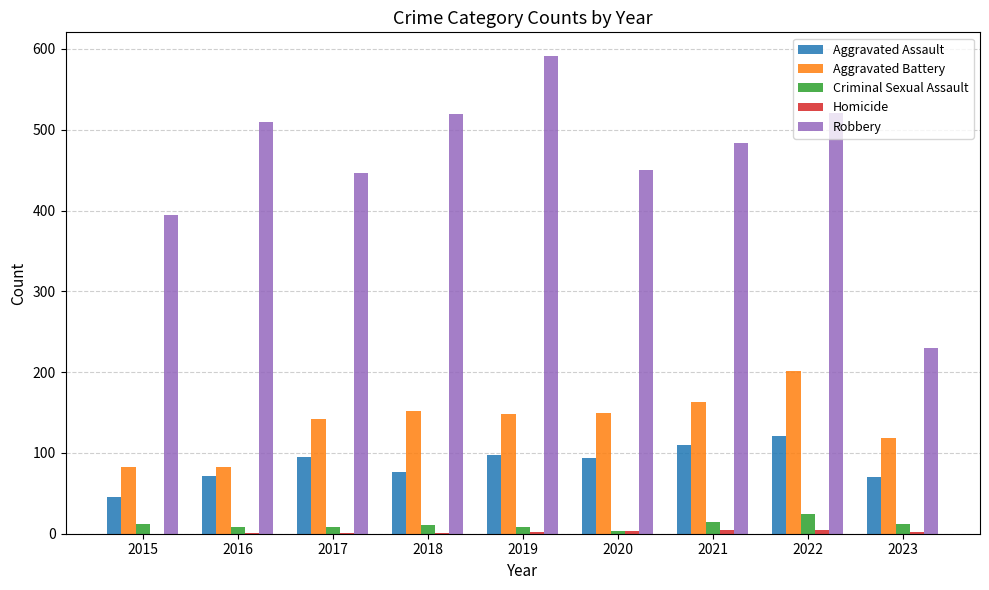

Which series changed the most between 2019 and 2020?

Robbery